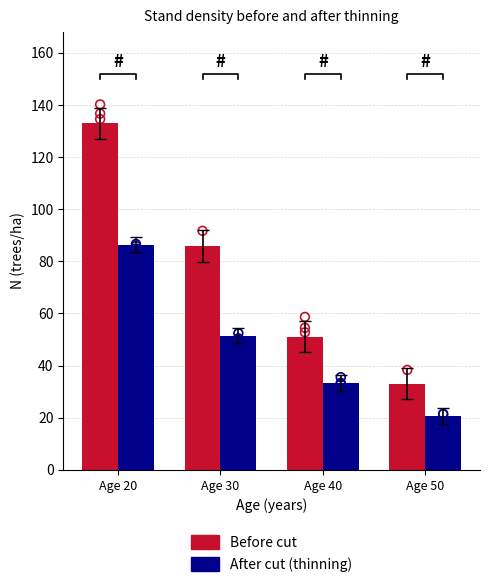

Which series has the largest Y range (max minus min)?

Before cut - N (pies/ha)